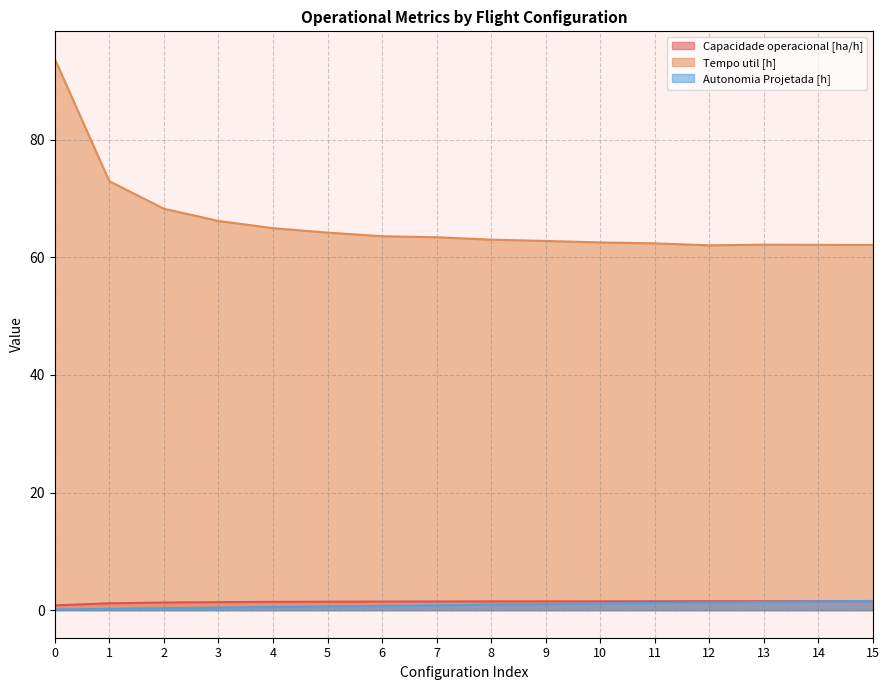

Which series has the largest range (max minus min)?

Tempo util [h]